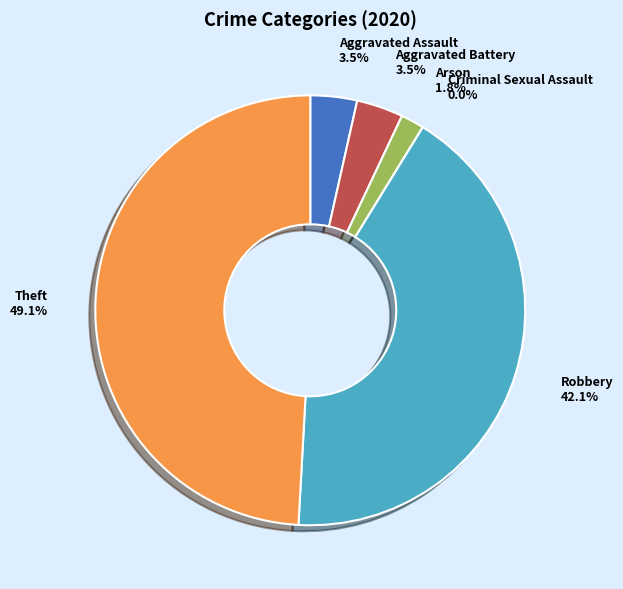

Which has a higher value, Aggravated Battery or Criminal Sexual Assault?

Aggravated Battery